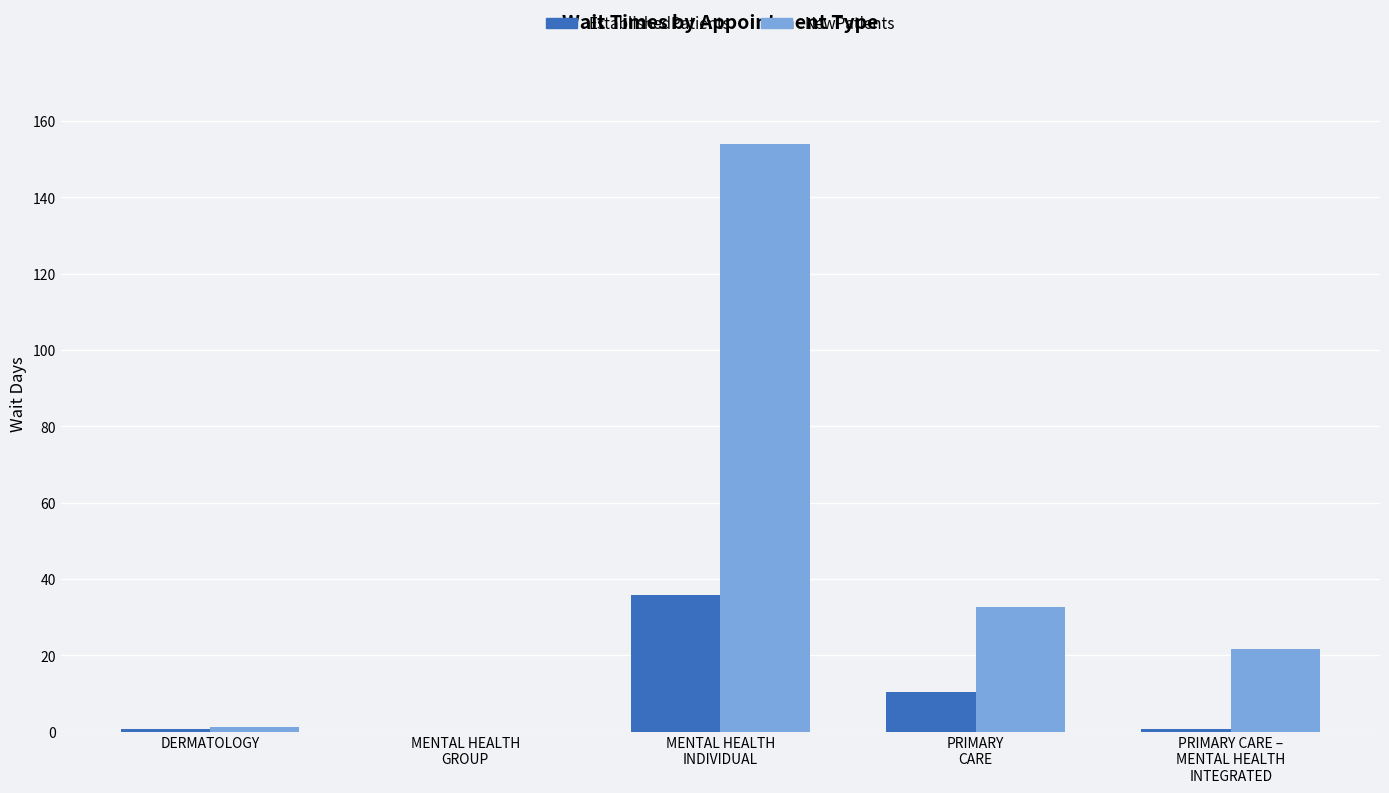

The value of EstablishedPatients at PRIMARY
CARE is 10.4. True or false?

True